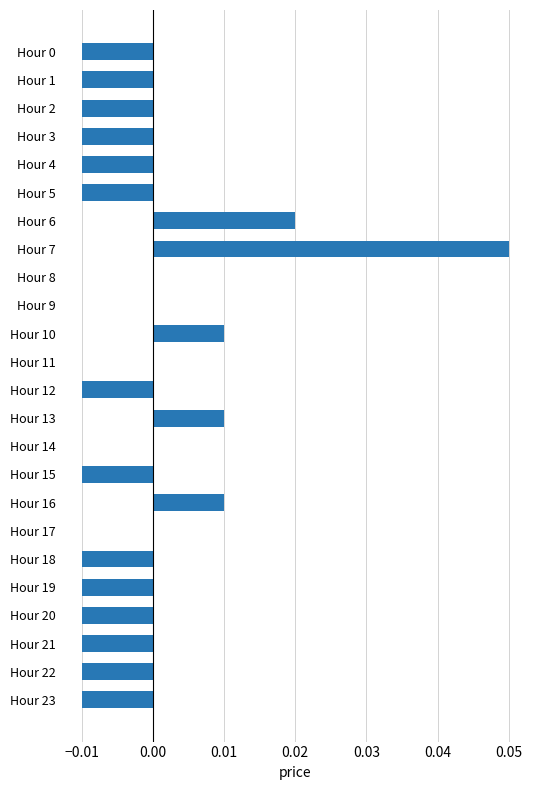

Is it true that the value at Hour 8 is 0.0?

True